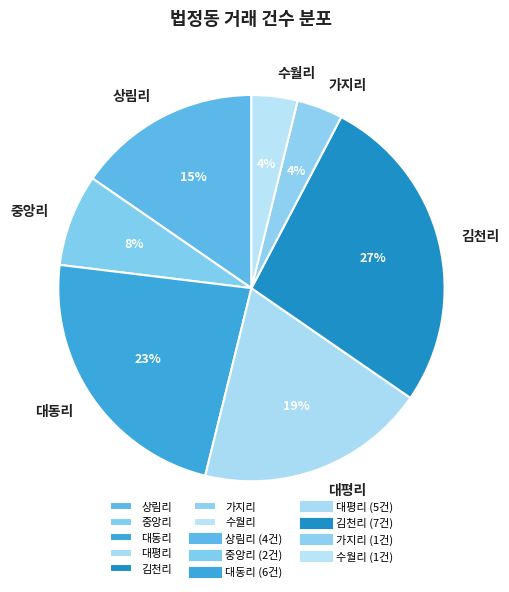

To the nearest percent, what is the difference between the 중앙리 and 가지리 slice percentages?

4%